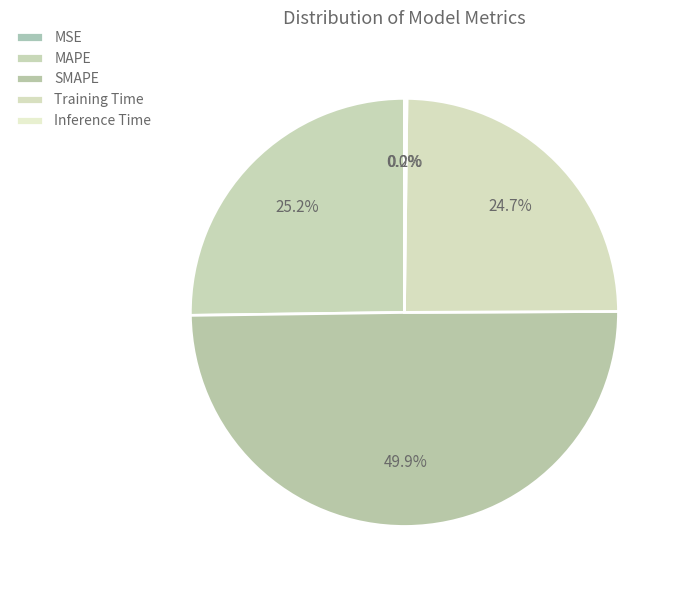

Rank the categories by value from highest to lowest.

SMAPE, MAPE, Training Time, Inference Time, MSE